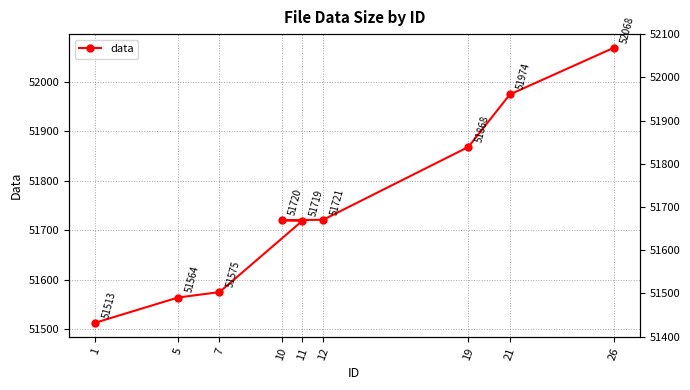

Reading left to right, transcribe all the data shown in this chart.

1=51513	5=51564	7=51575	11=51719	10=51720	12=51721	19=51868	21=51974	26=52068